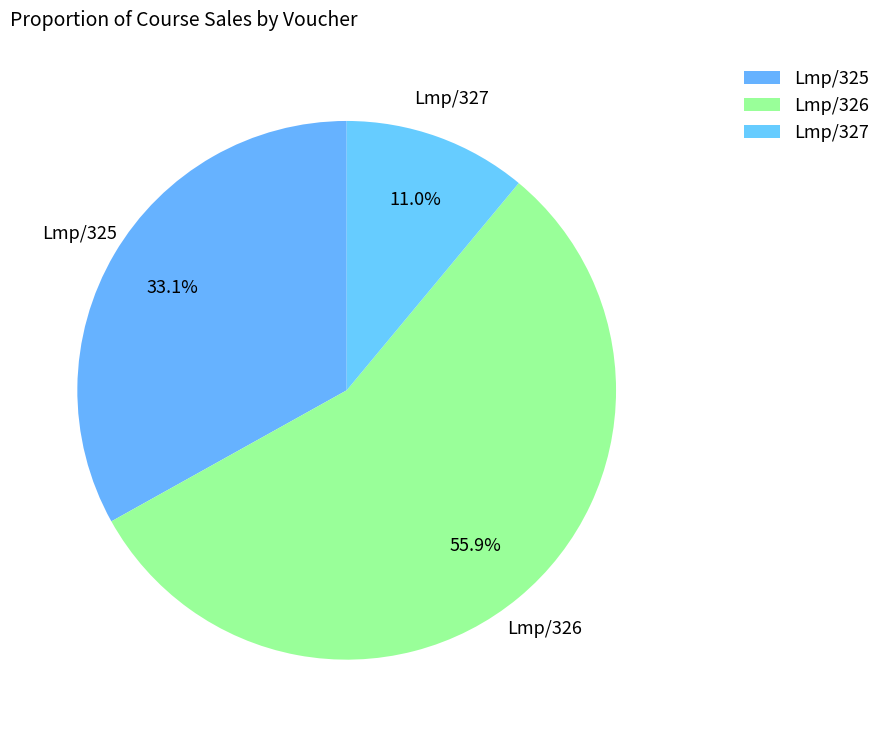

Which has a higher value, Lmp/327 or Lmp/325?

Lmp/325